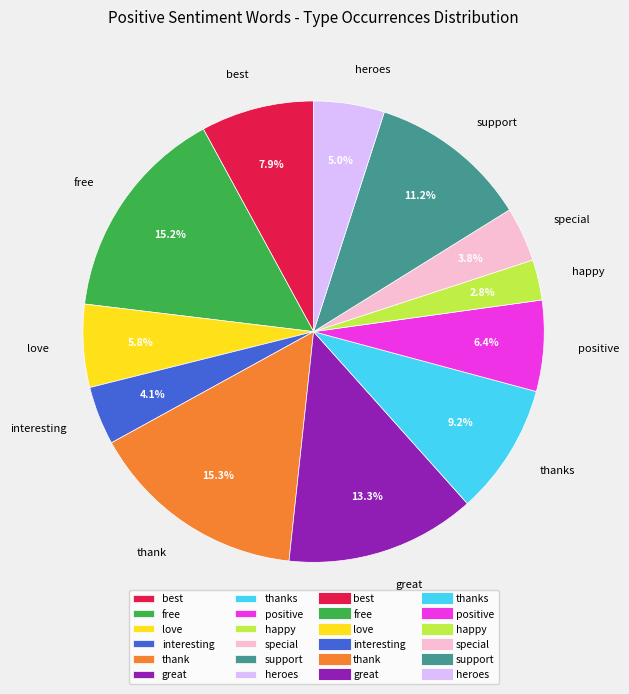

Is happy the majority of the pie?

No